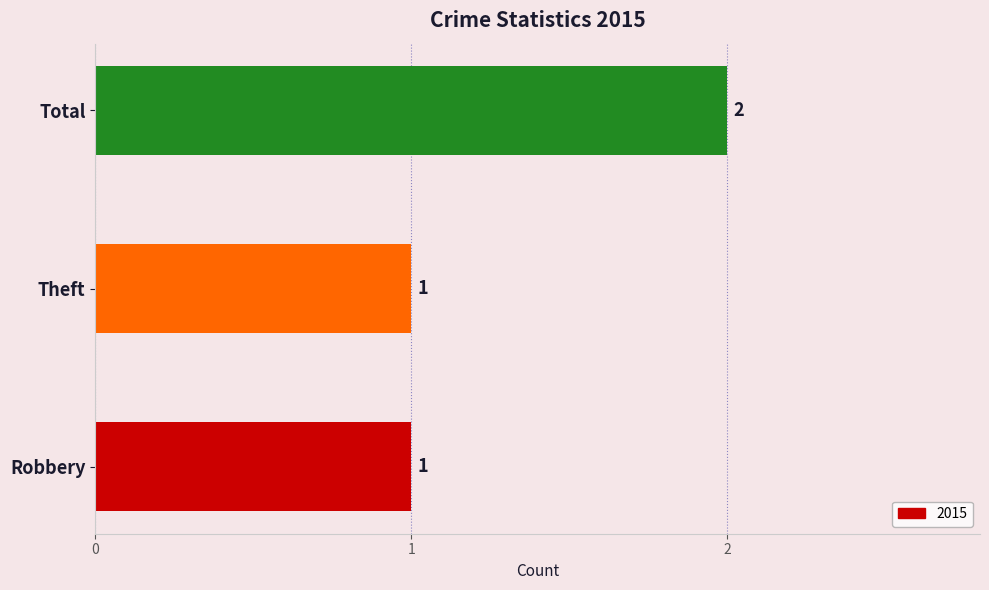

What is the change in value from Robbery to Total?

+1